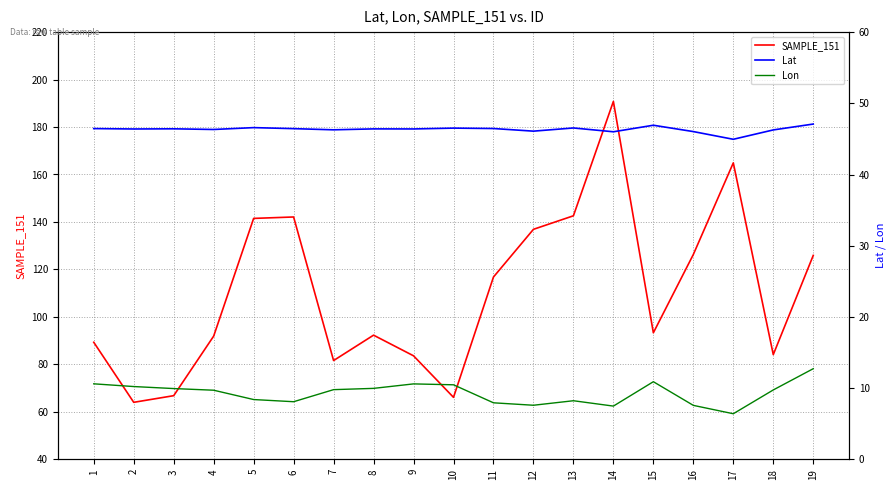

What are all the series names shown in the legend?

SAMPLE_151, Lat, Lon